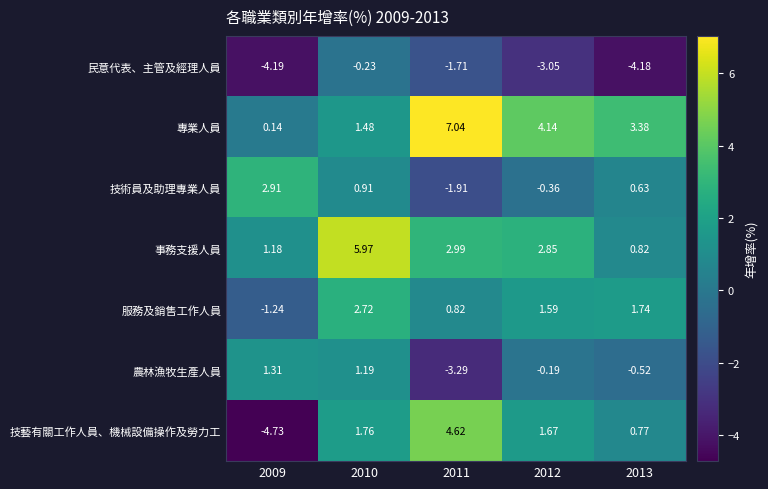

Which series has the largest total across all categories?

專業人員